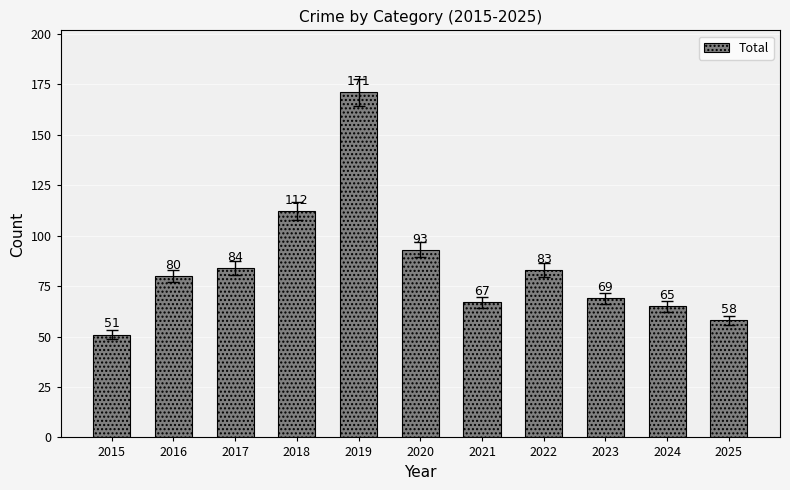

At which label is the value closest to 111?

2018